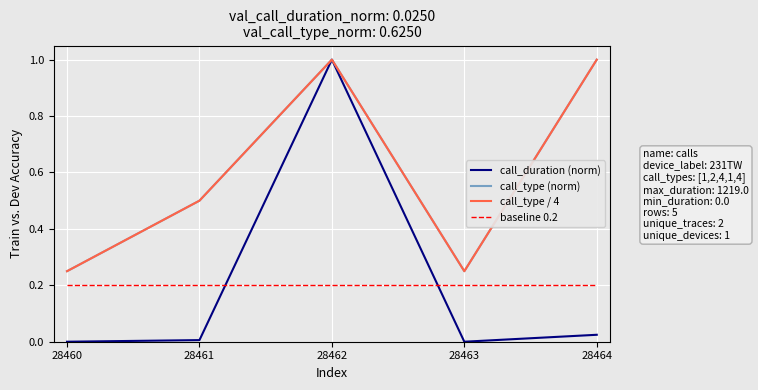

What is the value of the call_type (norm) point at the 3rd from the left?

1.0